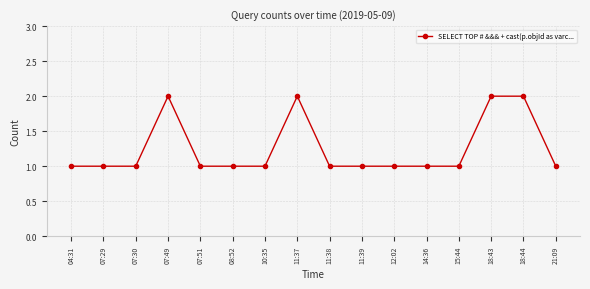

How many lines are shown in the chart?

1